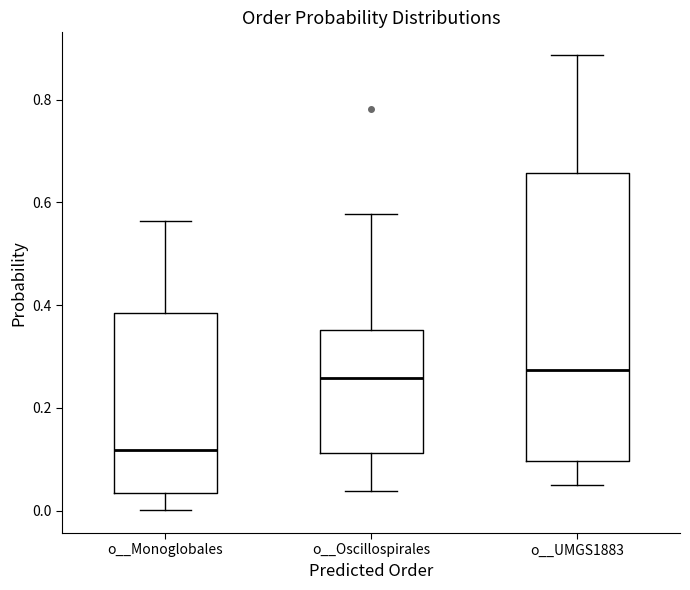

Reading left to right, transcribe this box plot: for each box, give where its median line is, the range the box spans, and where its two whiskers end, as read against the y-axis. The values are not printed on the chart, so give them approximately, as read against the axis.

o__Monoglobales: median 0.12, box 0.04 to 0.38, whiskers 0.00 to 0.56
o__Oscillospirales: median 0.26, box 0.12 to 0.36, whiskers 0.04 to 0.58
o__UMGS1883: median 0.28, box 0.10 to 0.66, whiskers 0.06 to 0.88